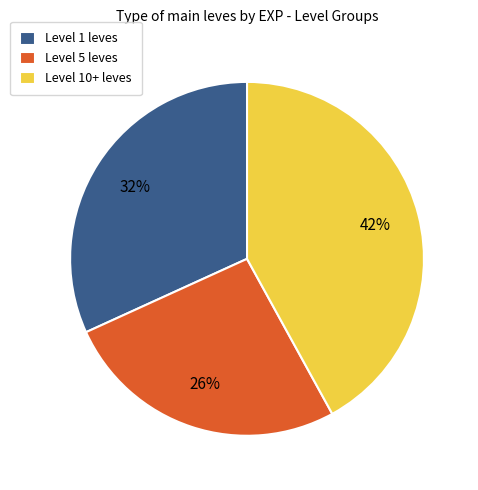

Between Level 10+ leves and Level 5 leves, which is larger?

Level 10+ leves